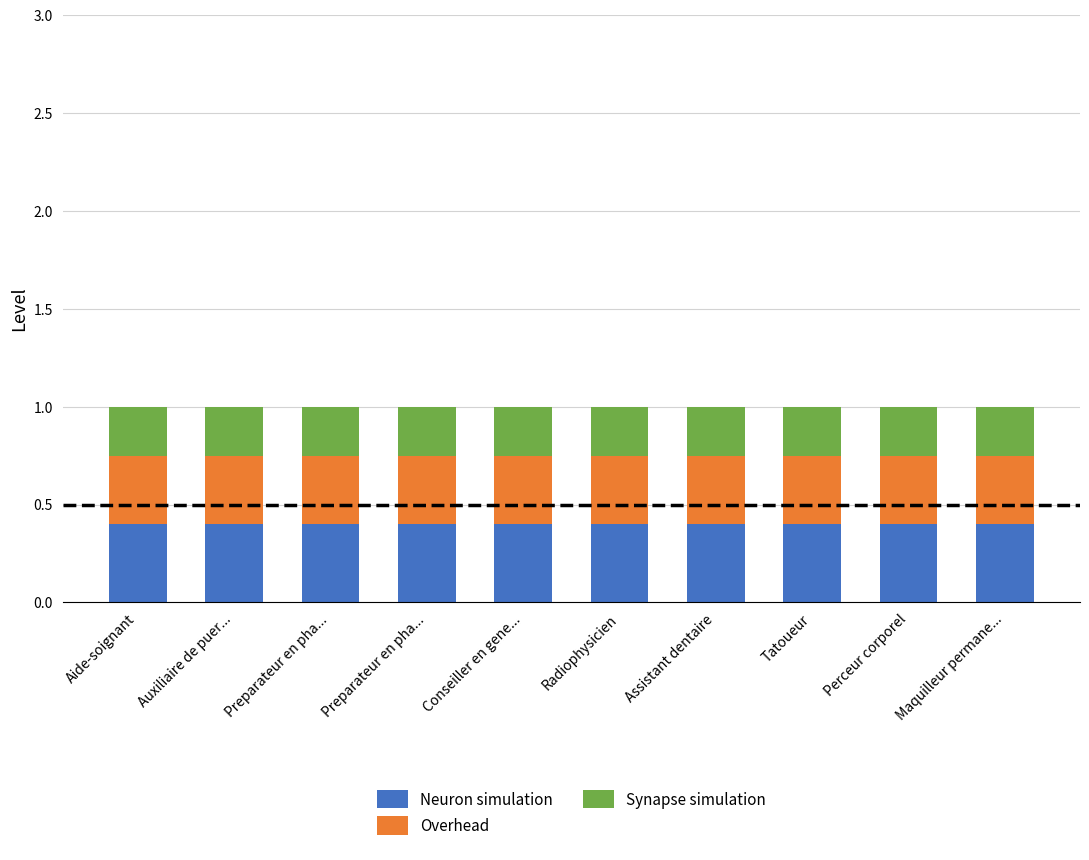

What is the sum of the Neuron simulation values at Tatoueur and Perceur corporel?

0.8